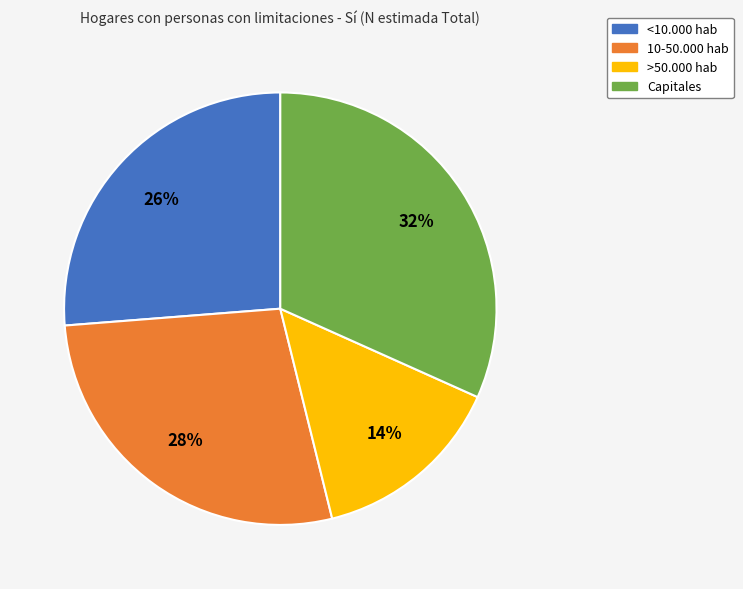

Count the number of slices in the pie.

4